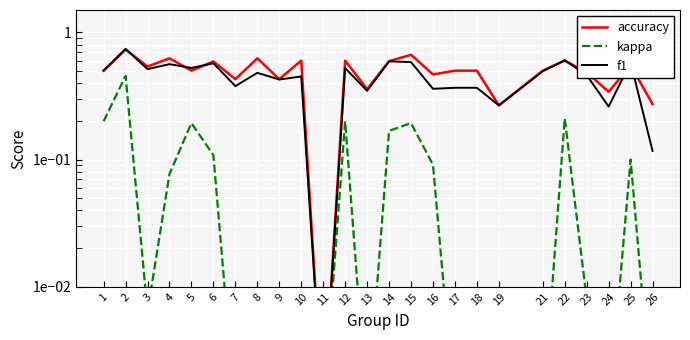

At which label is accuracy closest to 0?

11